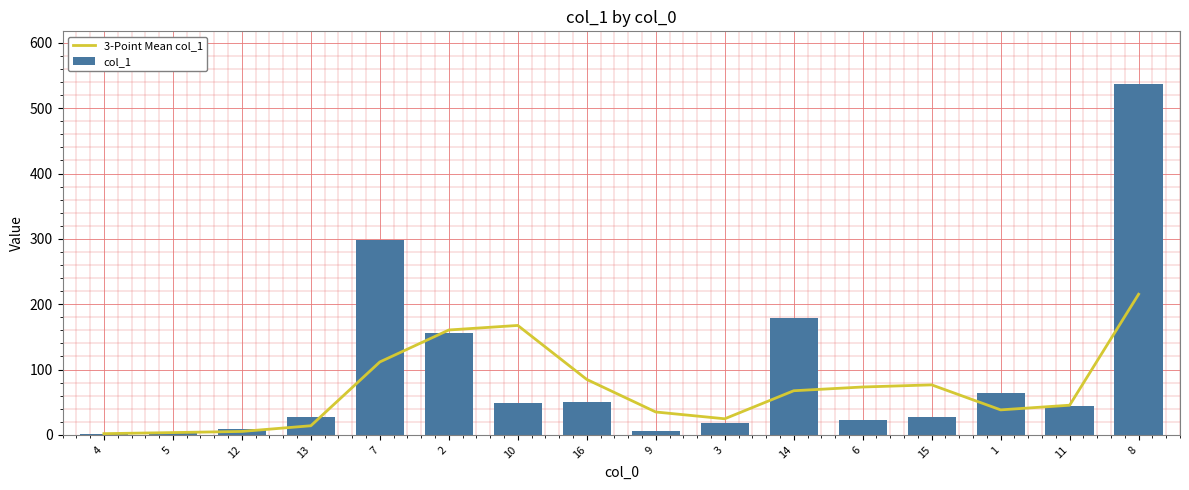

What is the sum of the 3-Point Mean col_1 values at 1 and 12?

43.6